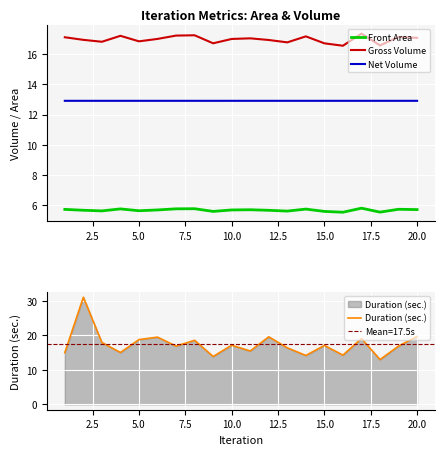

True or false: Net Volume and Gross Volume cross at least once.

False